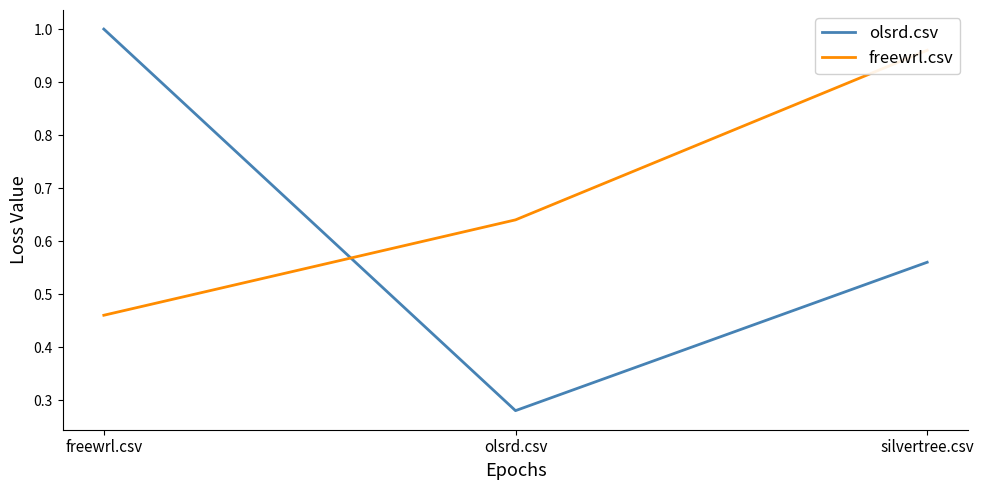

Rank the series by their average value, from highest to lowest.

freewrl.csv, olsrd.csv